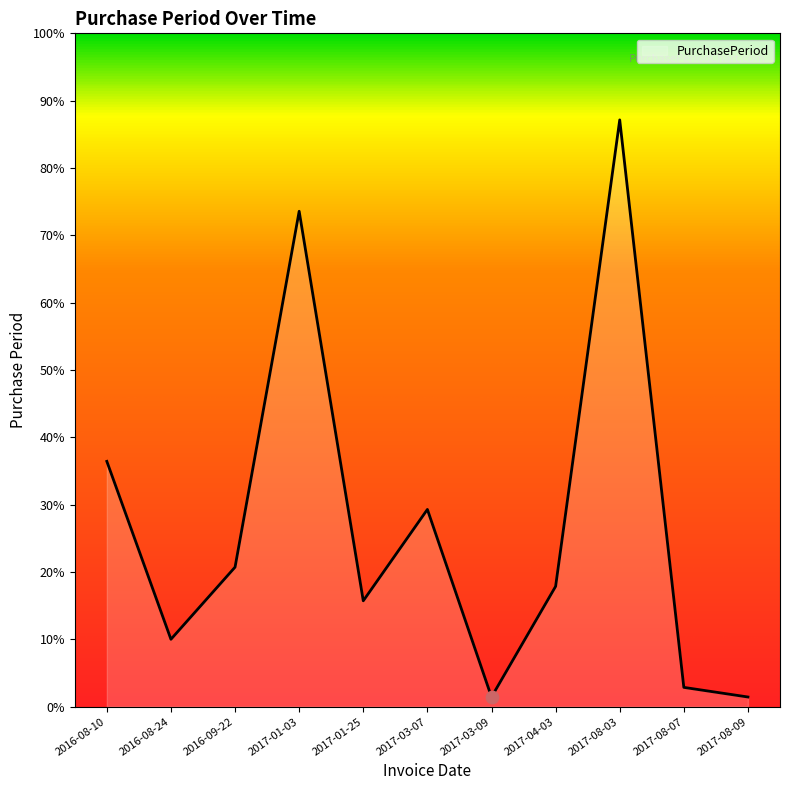

Which has a higher value, 2016-08-10 or 2017-08-03?

2017-08-03